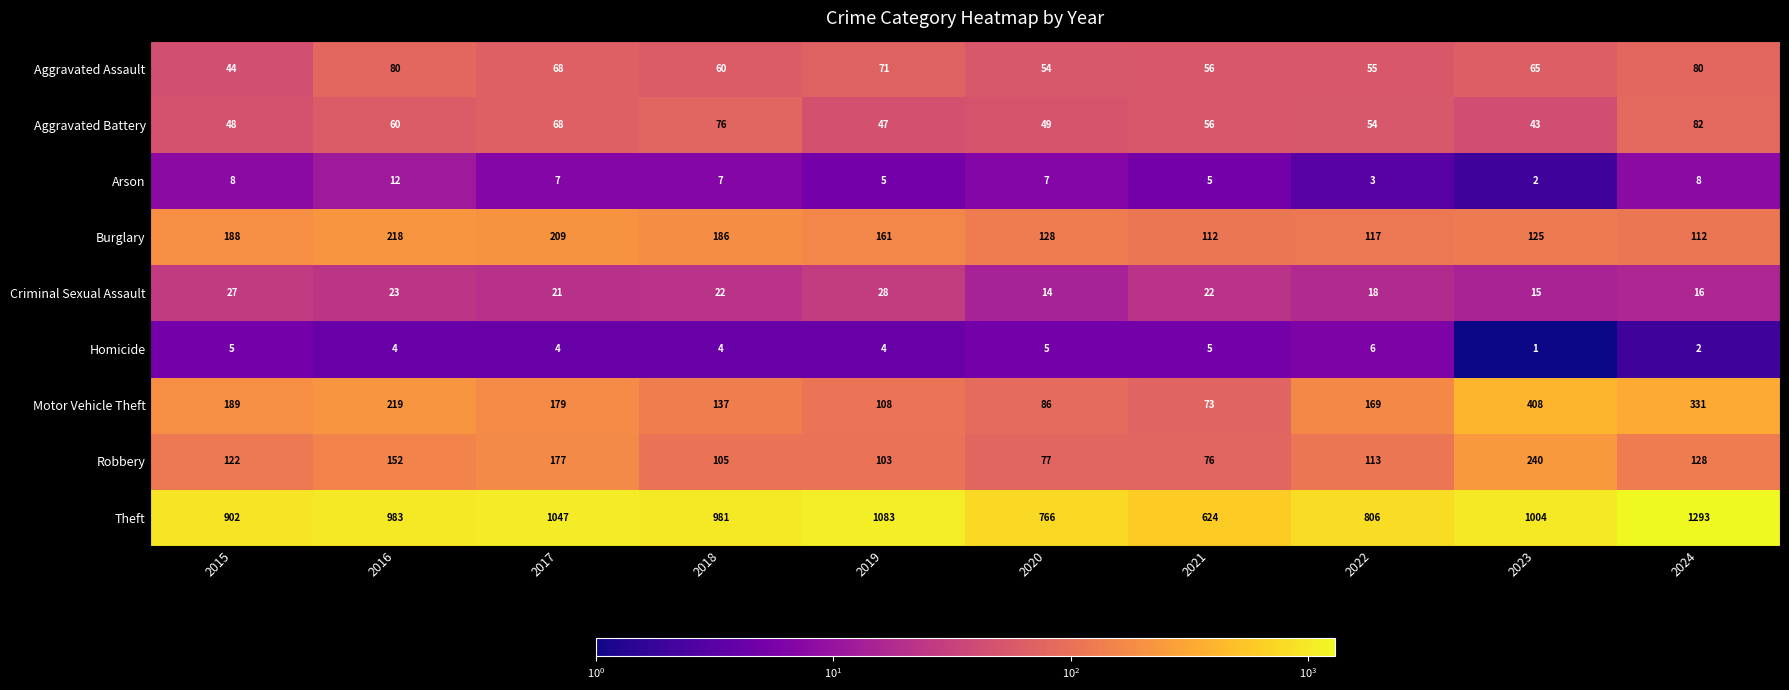

Rank the series at 2019 from highest to lowest value.

Theft, Burglary, Motor Vehicle Theft, Robbery, Aggravated Assault, Aggravated Battery, Criminal Sexual Assault, Arson, Homicide